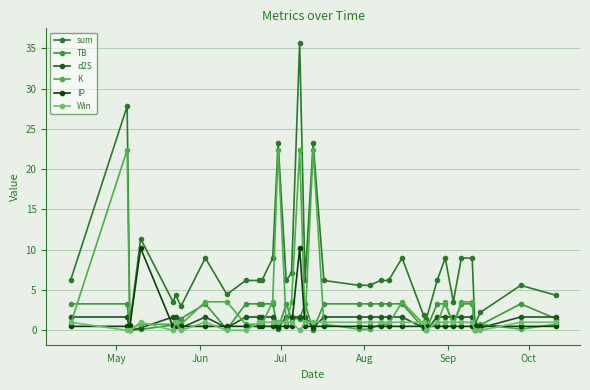

At which label does sum first exceed 6?

May